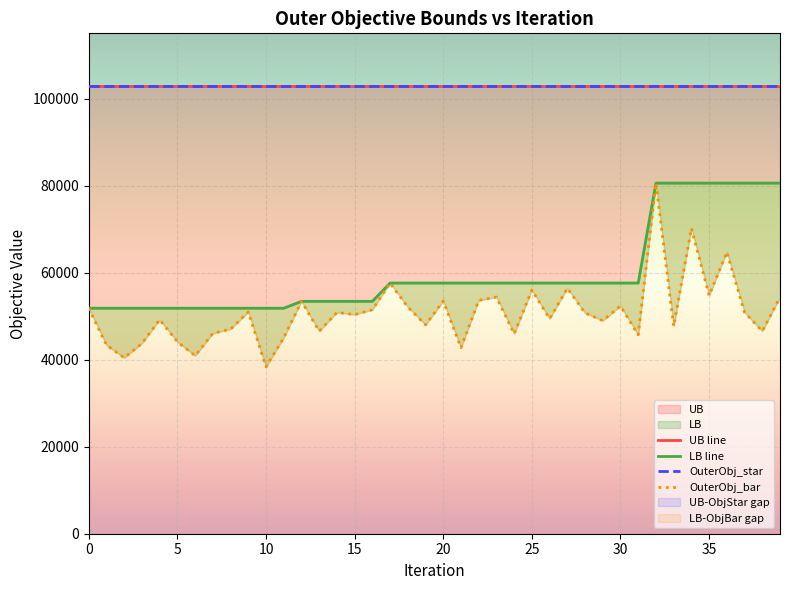

How many series are shown in this chart?

4